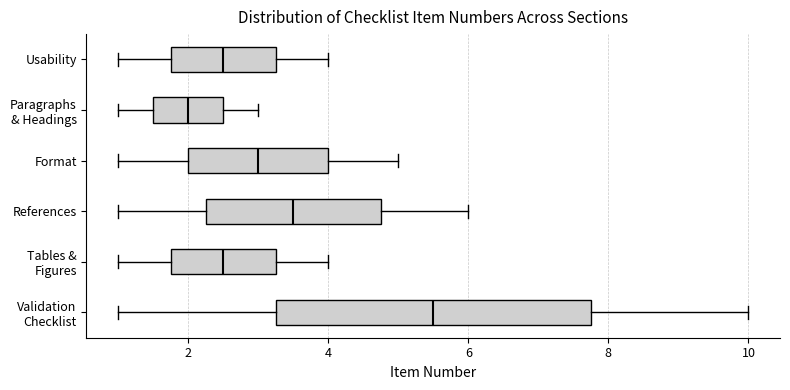

Which box is the widest, from its left edge to its right edge?

Validation Checklist